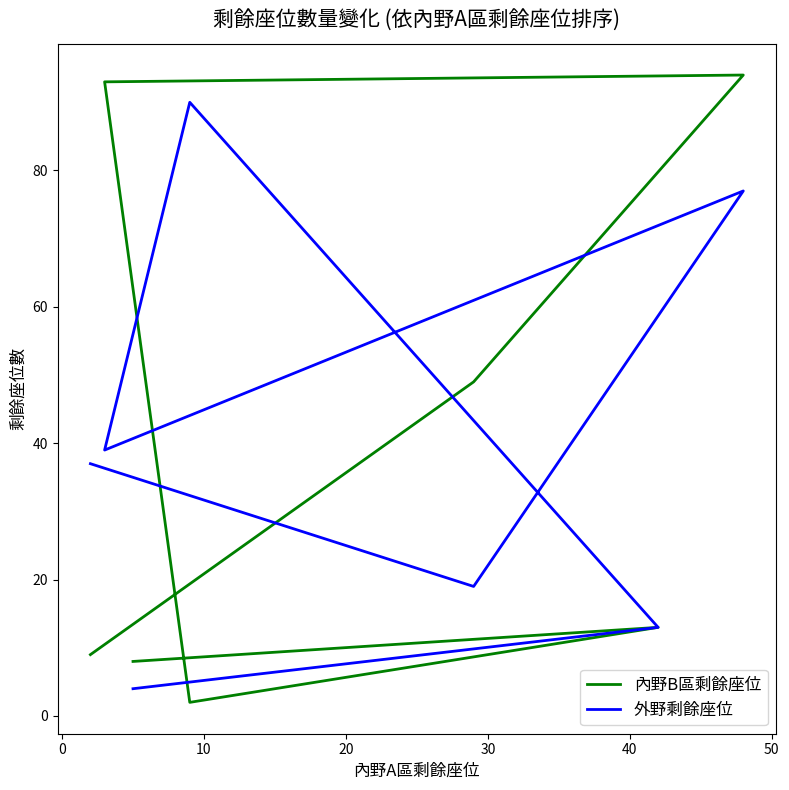

What is the smallest value displayed?

2